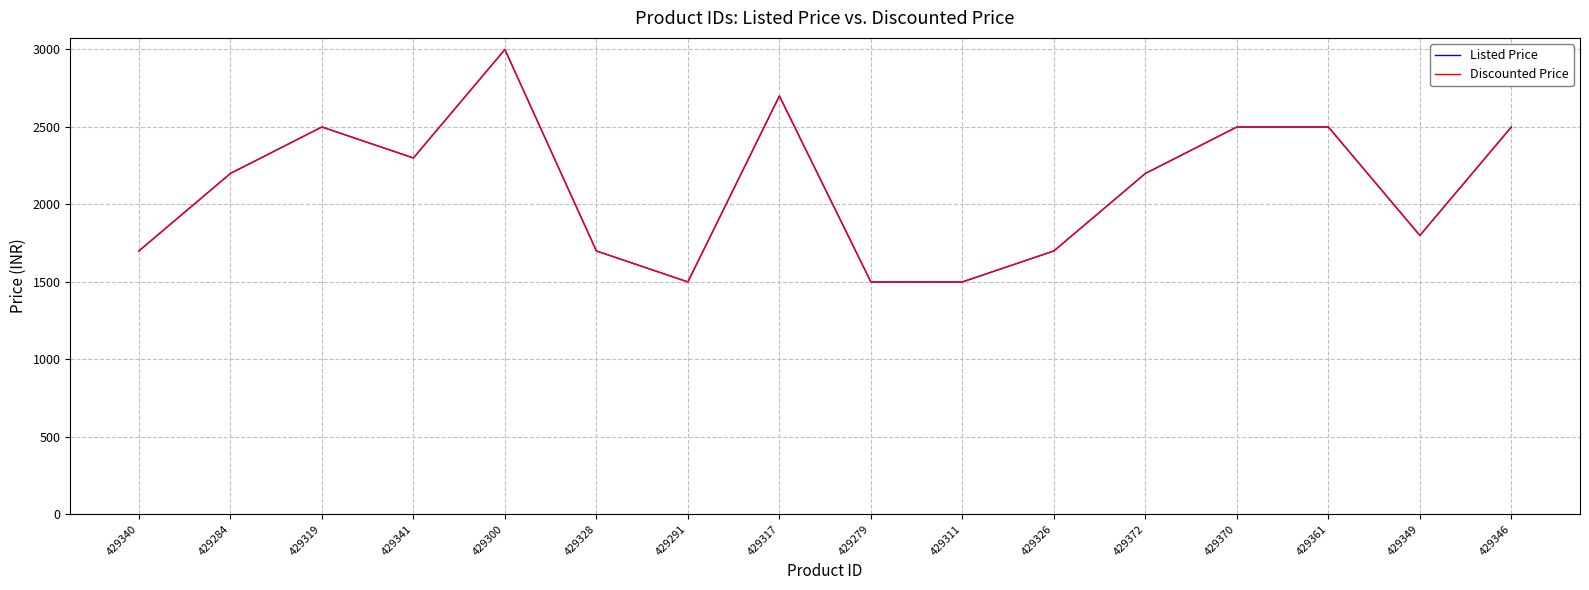

Which has a higher value, 429328 or 429370?

429370